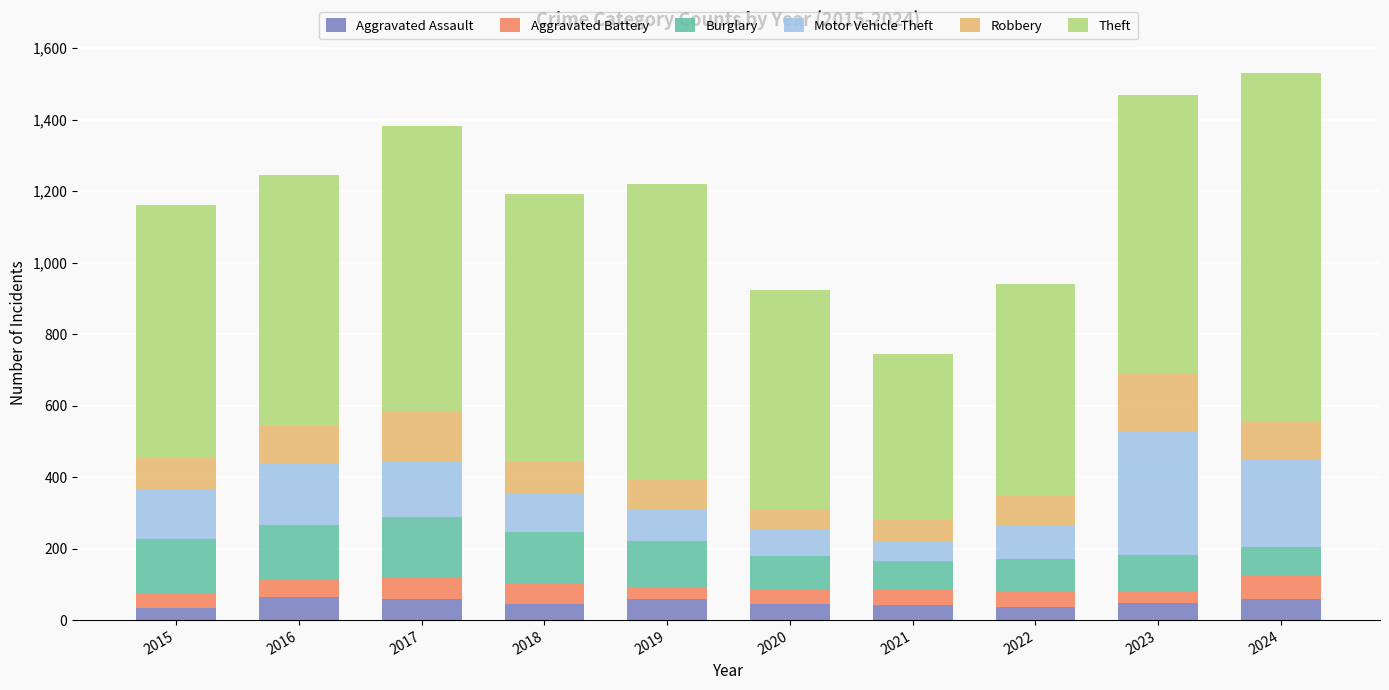

Is it true that Aggravated Assault equals 44 at 2020?

True